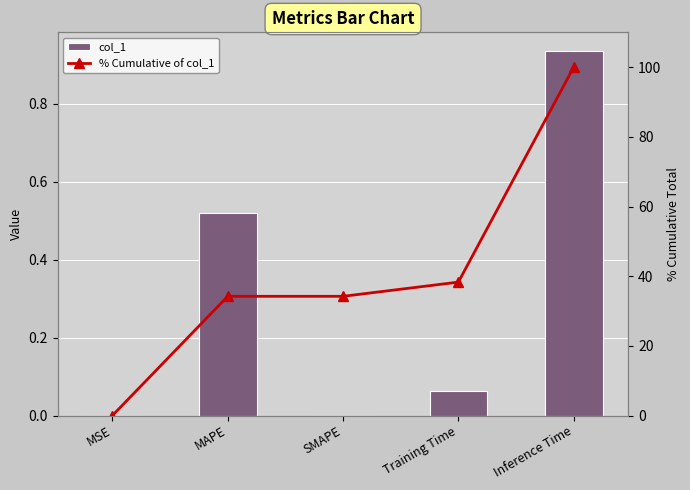

Where is col_1 nearest to the value 0?

SMAPE